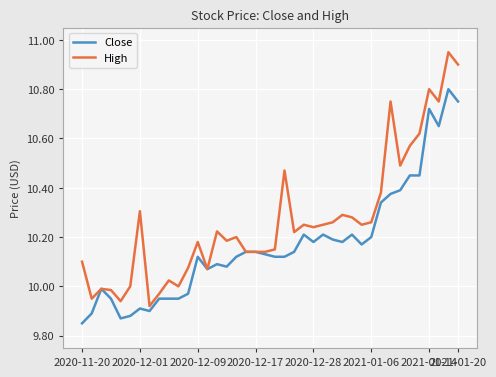

Which series has the largest total across all categories?

High